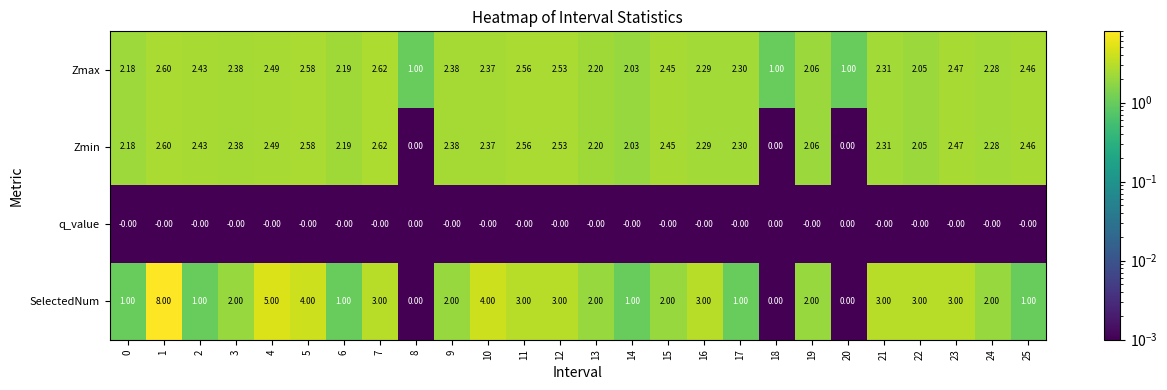

Which series has the largest total across all categories?

SelectedNum